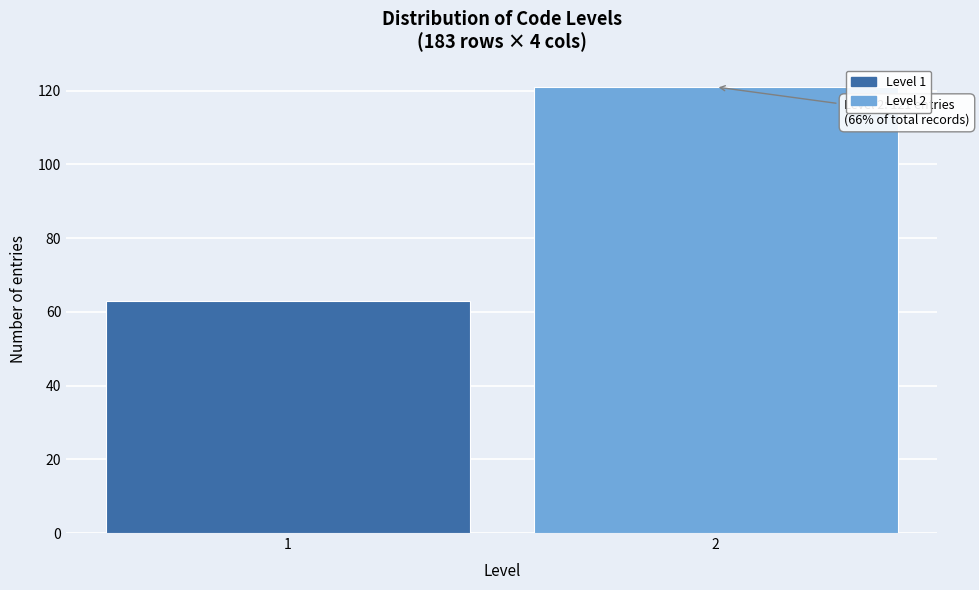

Reading right to left, what are all the values shown in this chart?

2=121	1=63